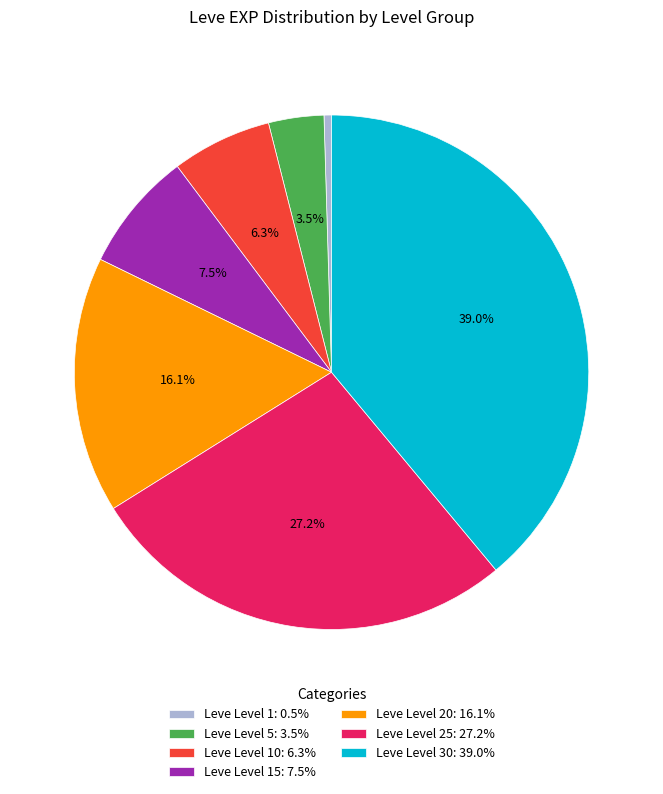

What is the ratio of the value at Leve Level 20: 16.1% to the value at Leve Level 25: 27.2%?

0.6